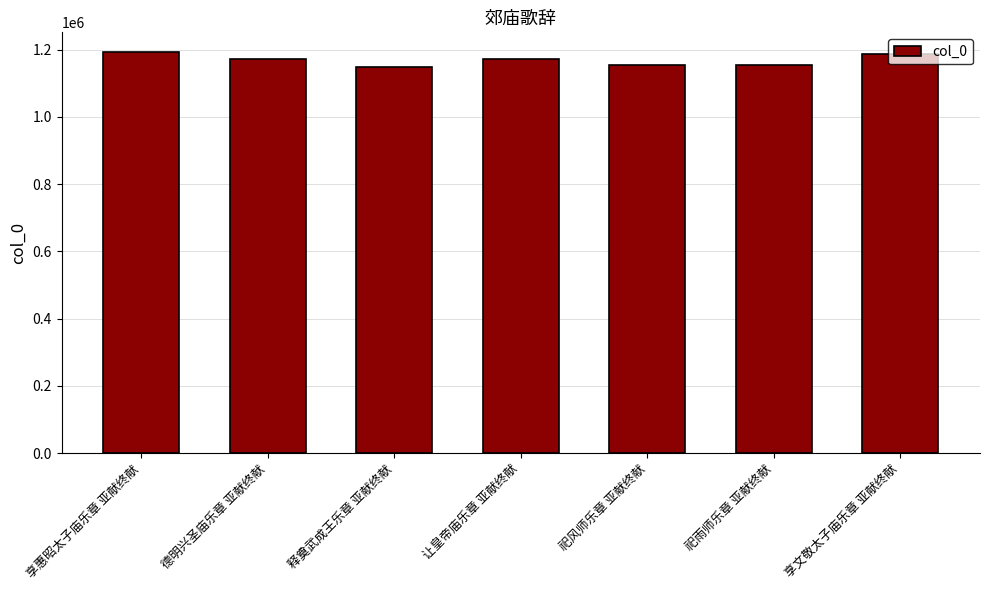

What is the ratio of the value at 让皇帝庙乐章 亚献终献 to the value at 祀风师乐章 亚献终献?

1.0